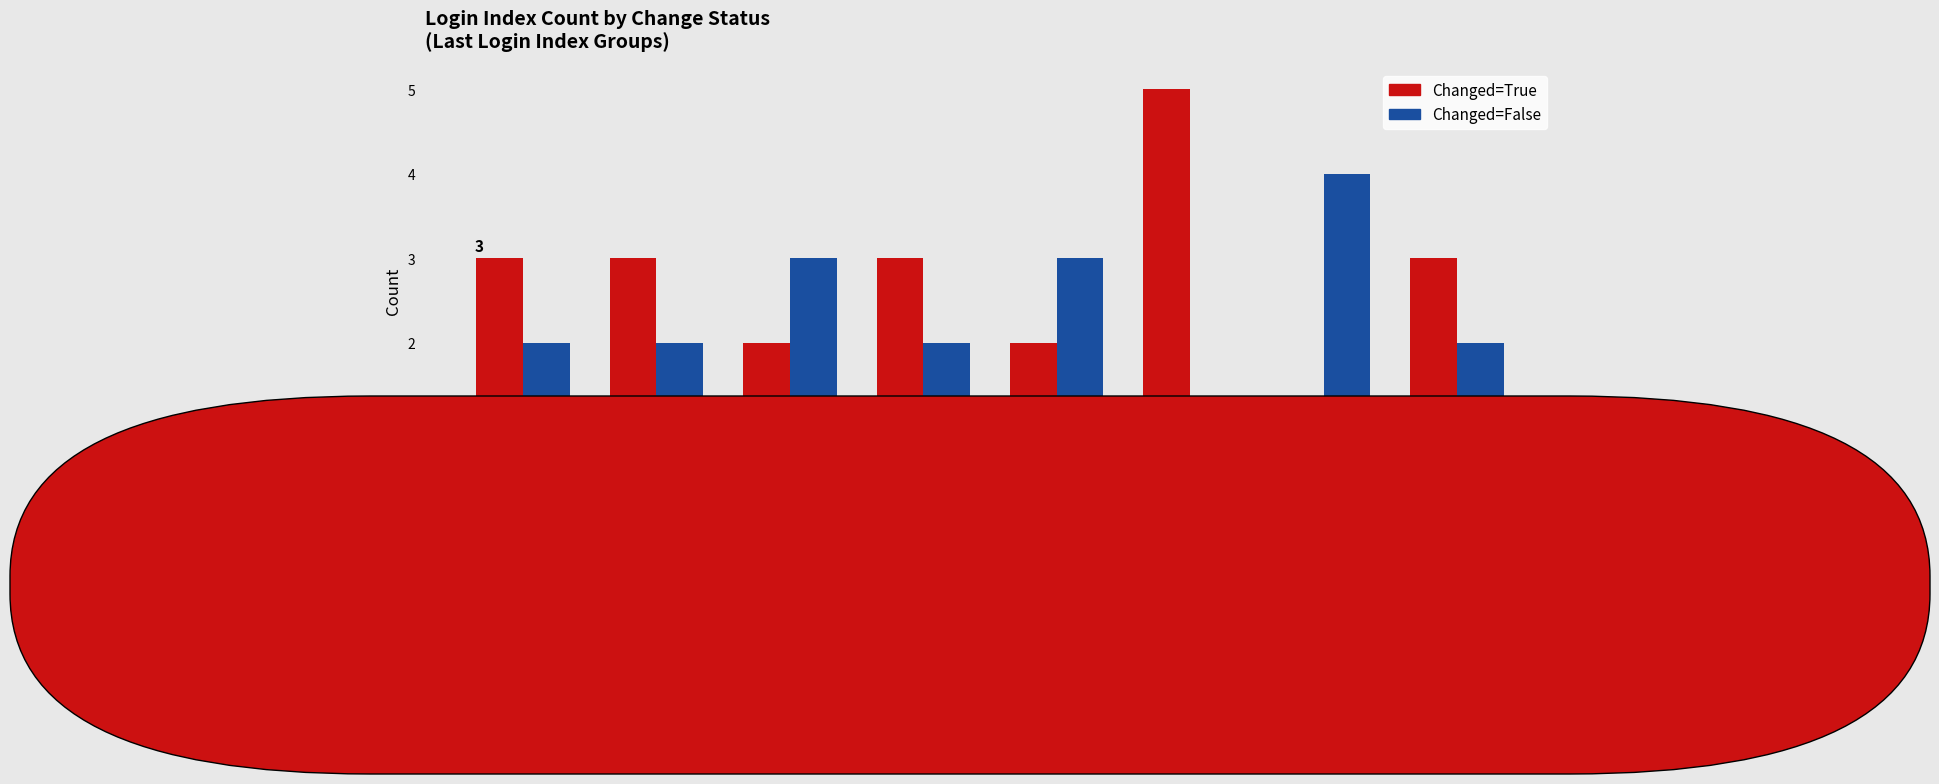

Is the value of Changed=True at 3 greater than the value of Changed=False at 8?

No